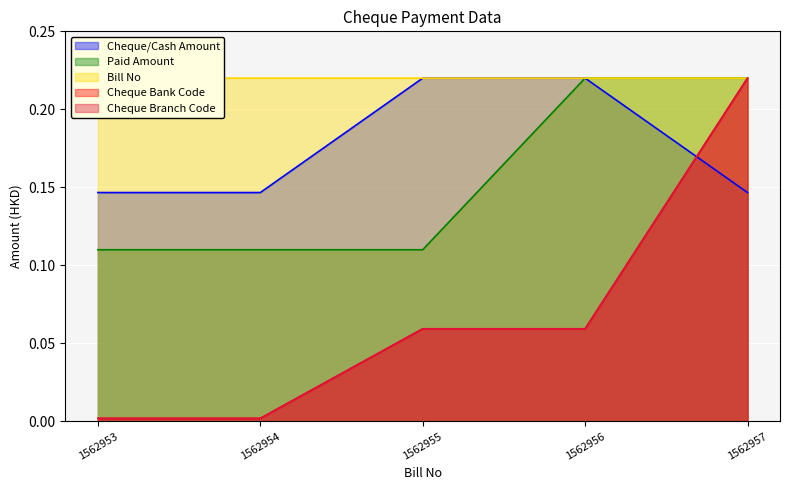

Count the number of data series in this chart.

5